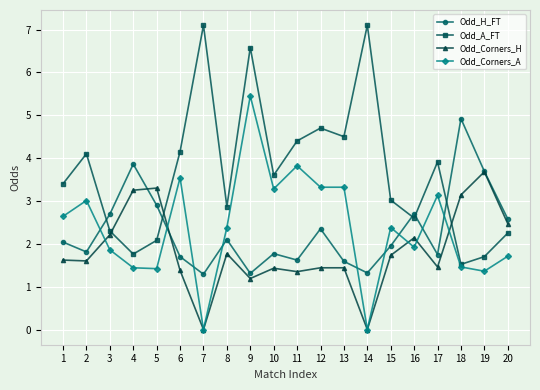

Is it true that Odd_Corners_A equals 5.3 at 10?

False